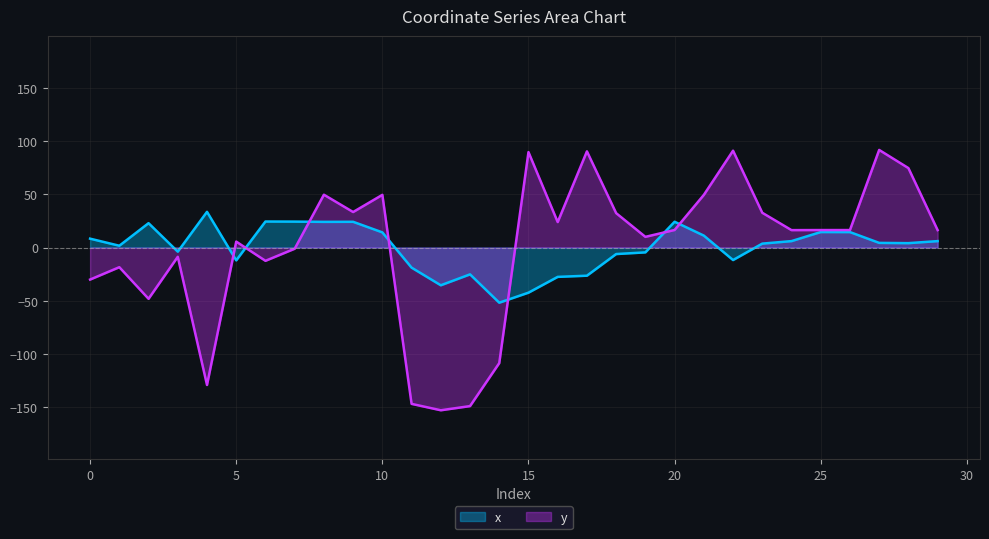

What is the difference between the maximum and second lowest values in the y series?

241.3